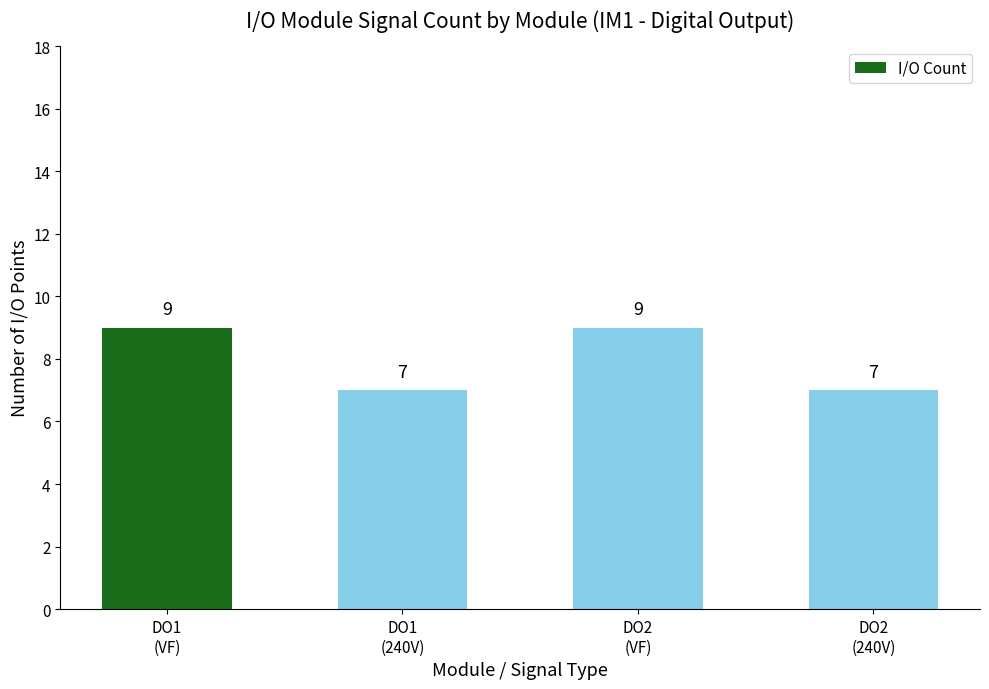

Reading right to left, transcribe all the data shown in this chart.

7	9	7	9